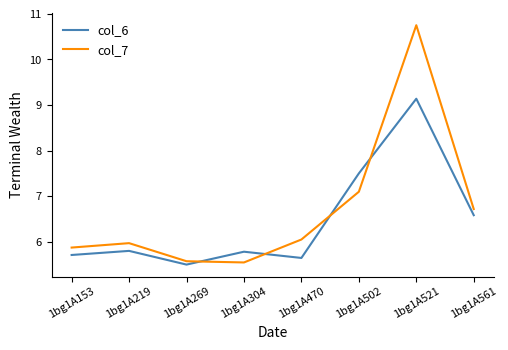

What are all the series names shown in the legend?

col_6, col_7